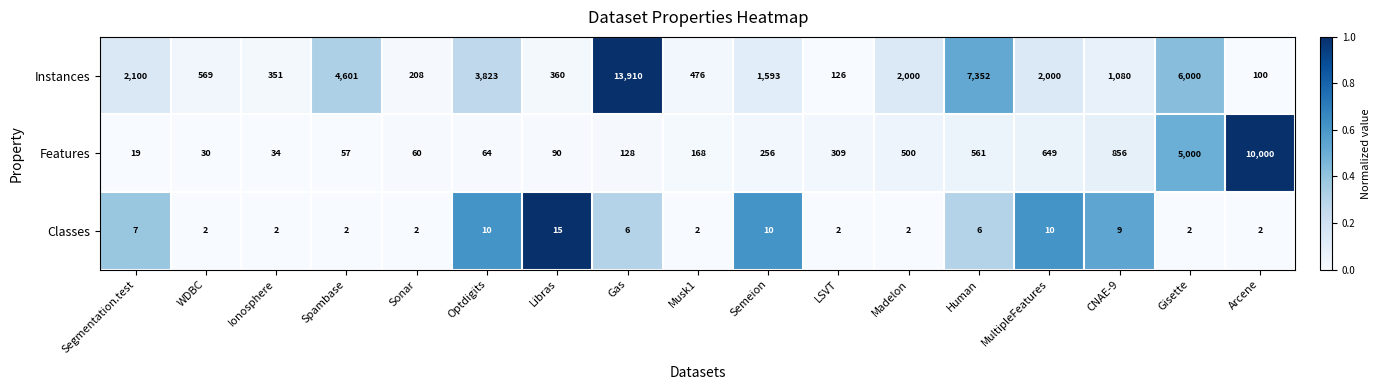

What is the spread (max minus min) of values at MultipleFeatures?

1990